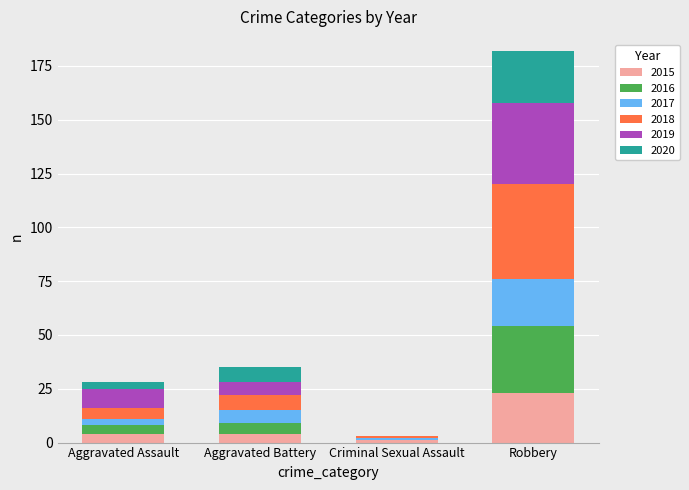

At which category is the sum across all series the highest?

Robbery